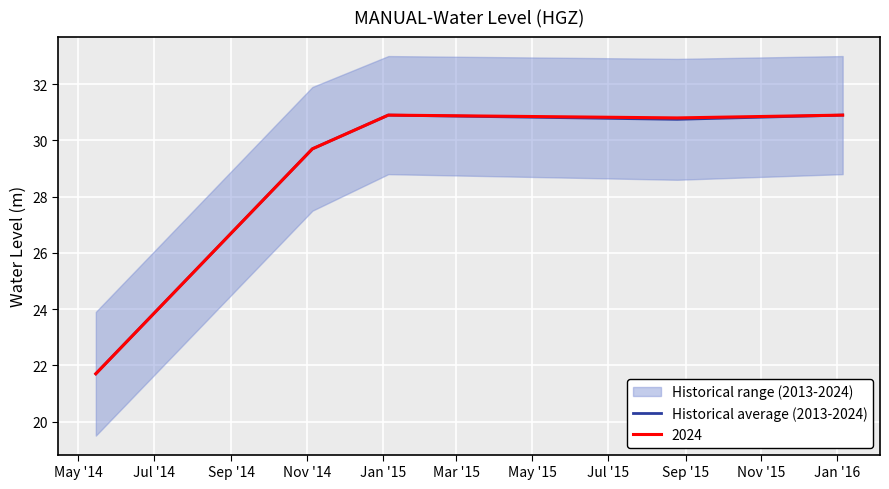

Count the number of values greater than 30.

3